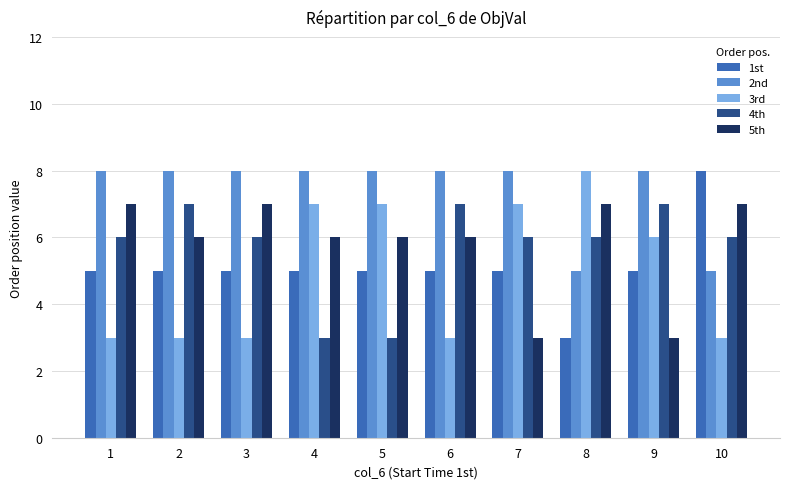

Which series has the largest total across all categories?

2nd